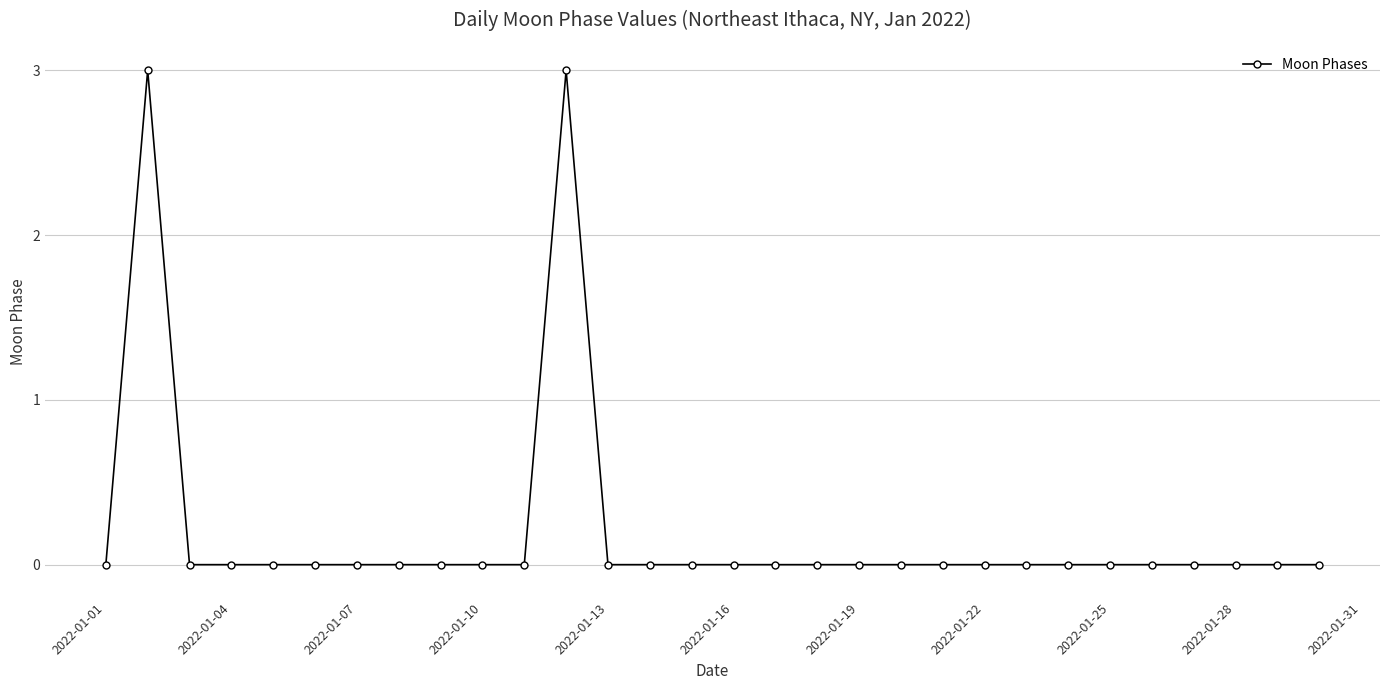

True or false: the data has more than 0 interior local peaks.

True